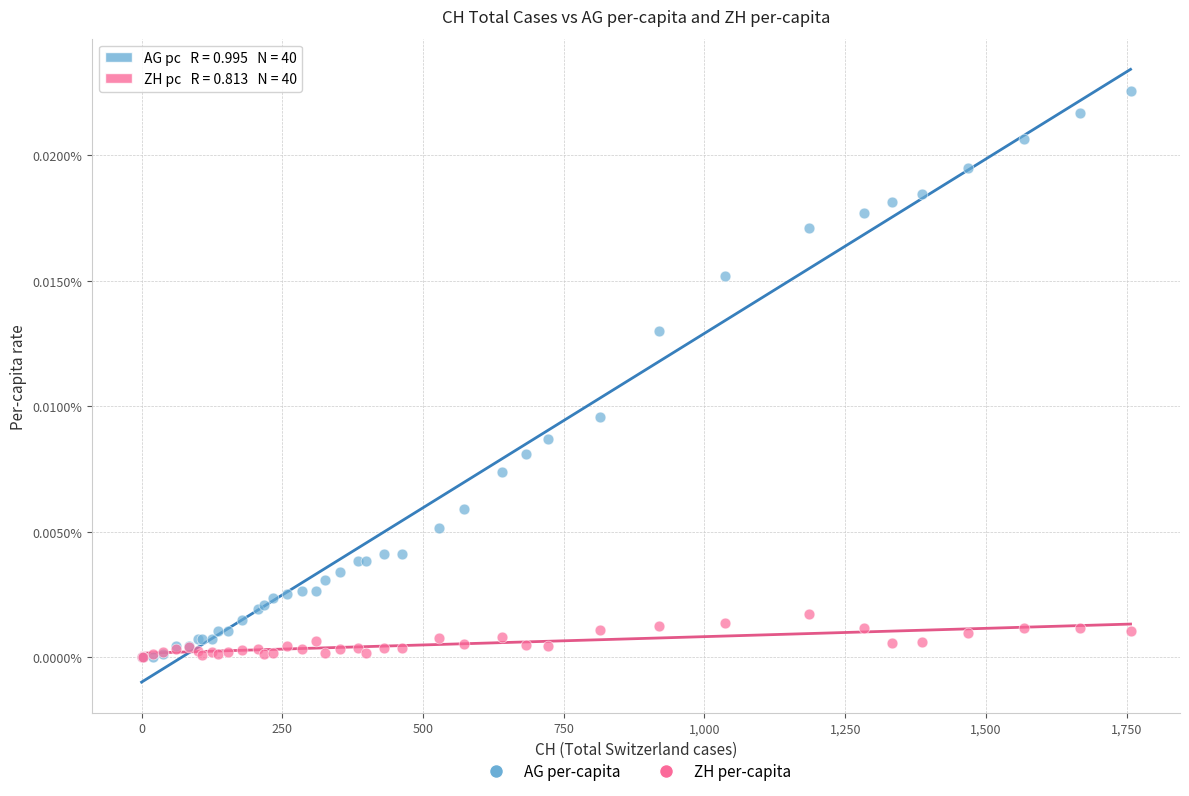

Which series has the widest spread of Y values?

AG per-capita